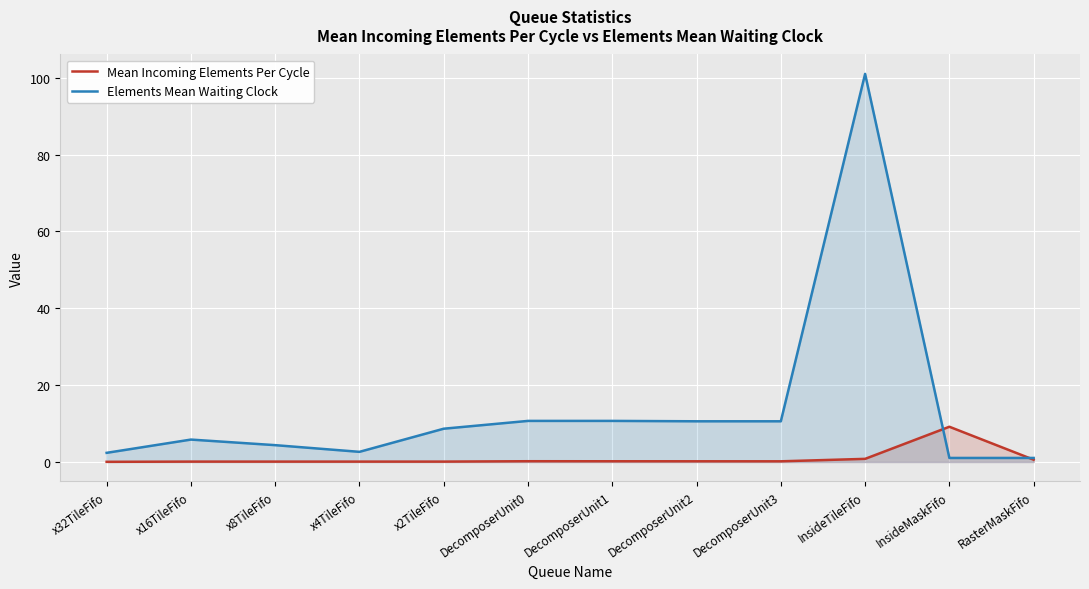

What is the label of the 11th point from the right?

x16TileFifo